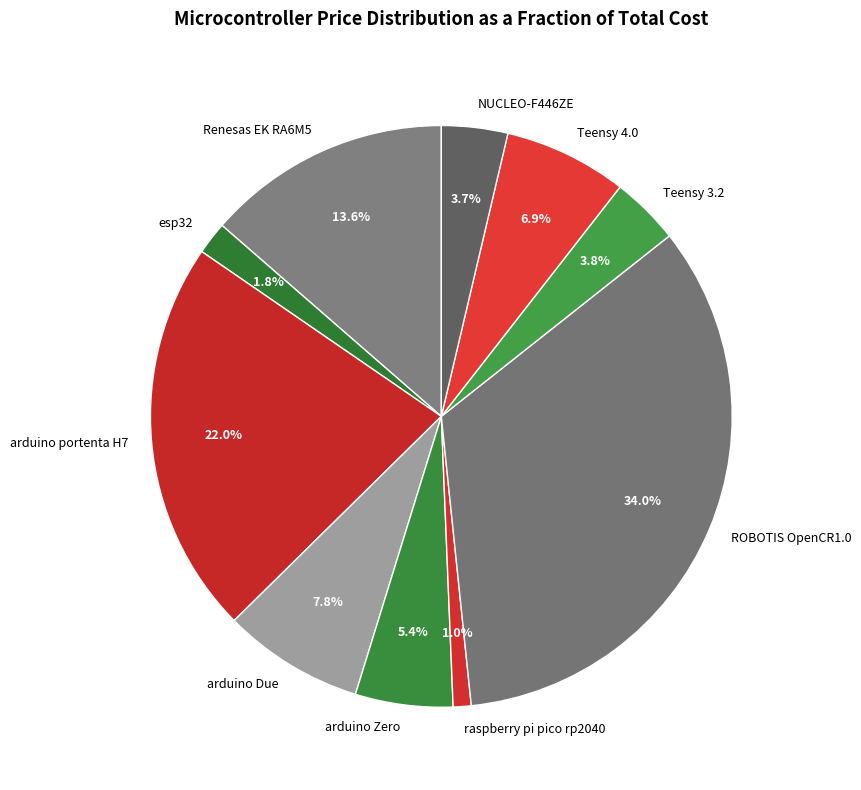

Between arduino Due and arduino portenta H7, which is larger?

arduino portenta H7